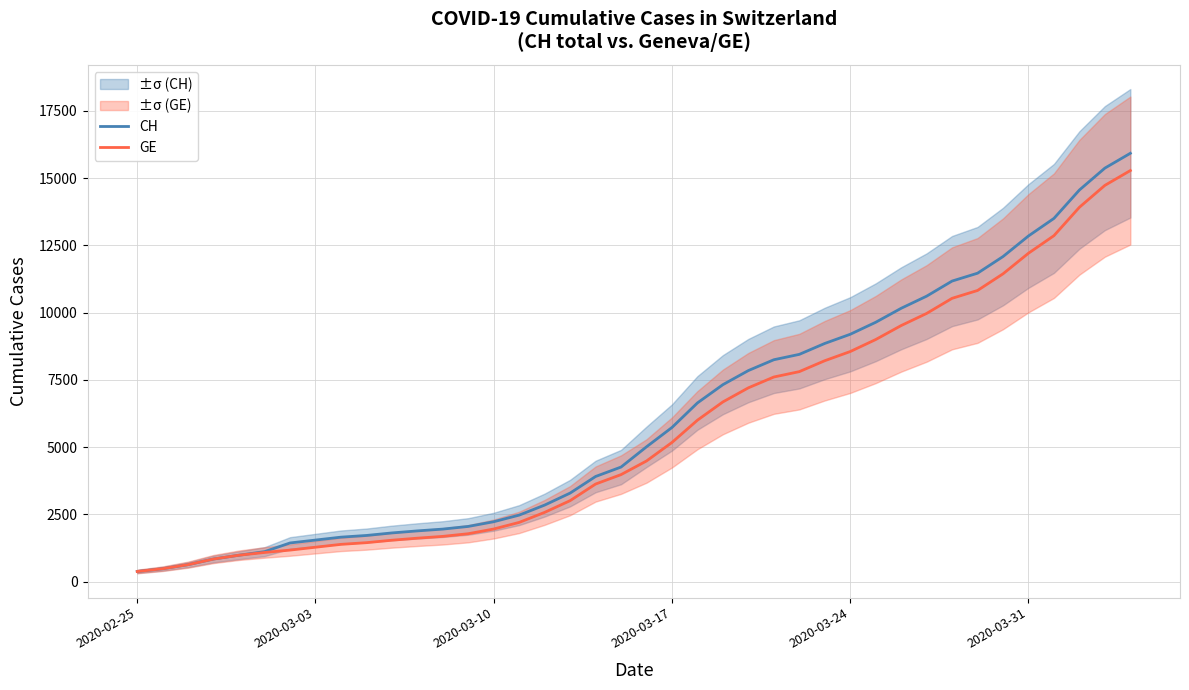

Reading left to right, extract all data points from this chart.

CH: 375	479	630	840	981	1113	1436	1544	1652	1715	1809	1885	1952	2051	2226	2472	2845	3291	3908	4259	5012	5731	6644	7323	7847	8249	8449	8855	9196	9642	10162	10613	11175	11467	12086	12852	13505	14561	15375	15926
GE: 375	479	630	840	981	1083	1171	1278	1384	1447	1538	1614	1681	1780	1955	2201	2574	3010	3627	3978	4485	5174	6002	6681	7205	7607	7807	8213	8554	9000	9520	9971	10533	10825	11444	12210	12863	13919	14733	15284